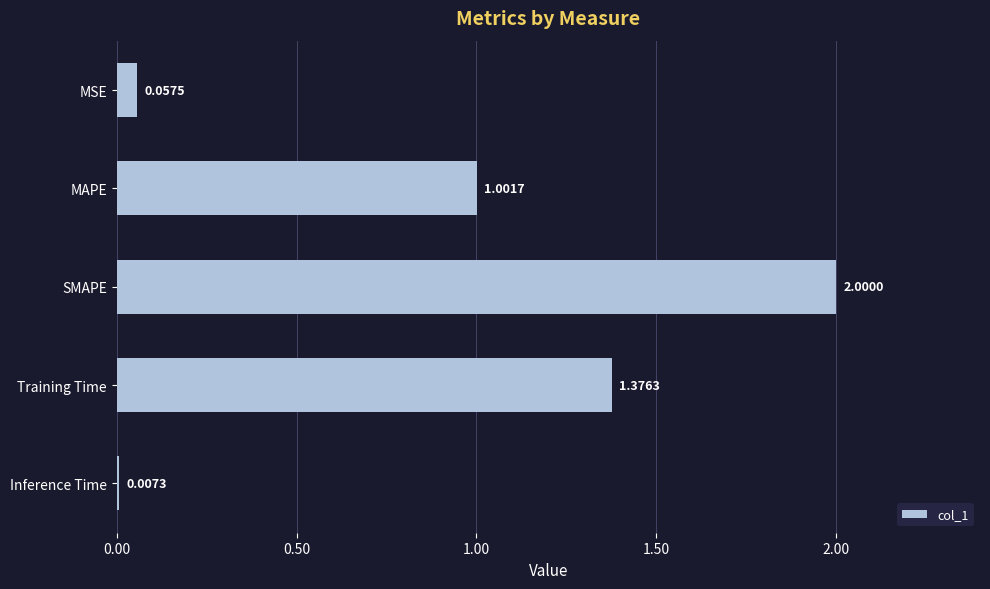

What is the label of the 5th bar from the top?

Inference Time